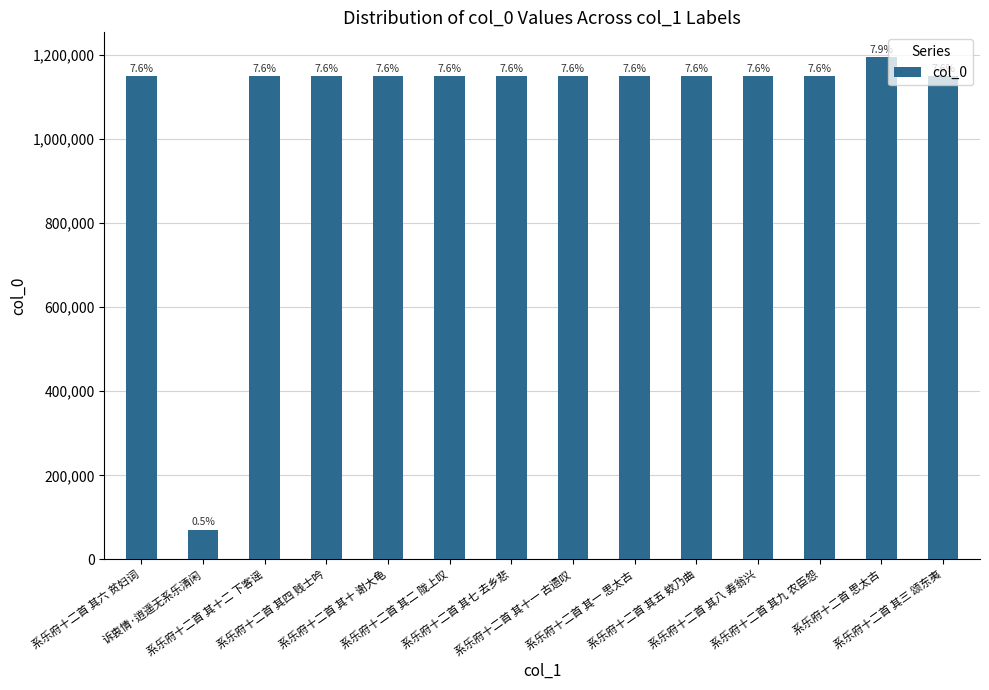

Are the bars horizontal?

No